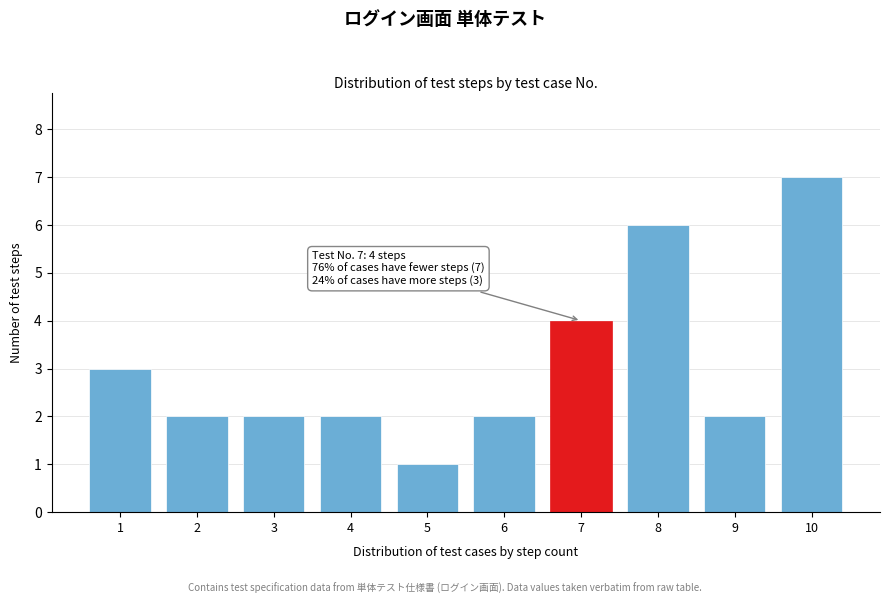

Reading left to right, what are all the values shown in this chart?

1=3	2=2	3=2	4=2	5=1	6=2	7=4	8=6	9=2	10=7